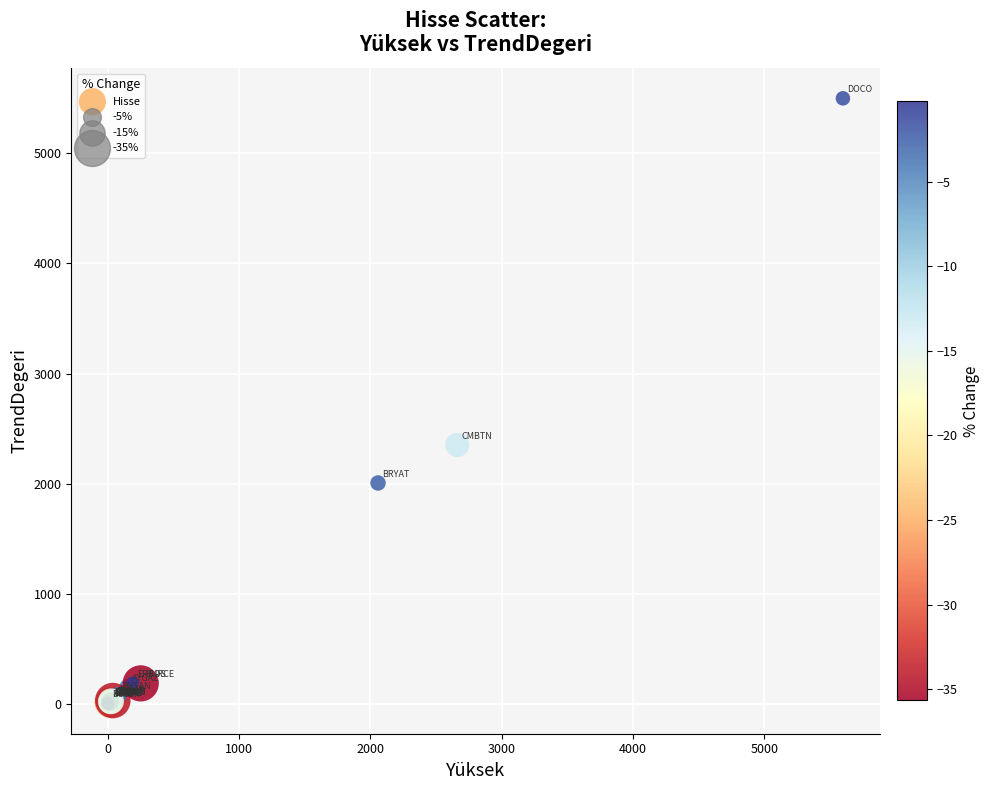

What Y value in the scatter plot is closest to 2751?

2351.8